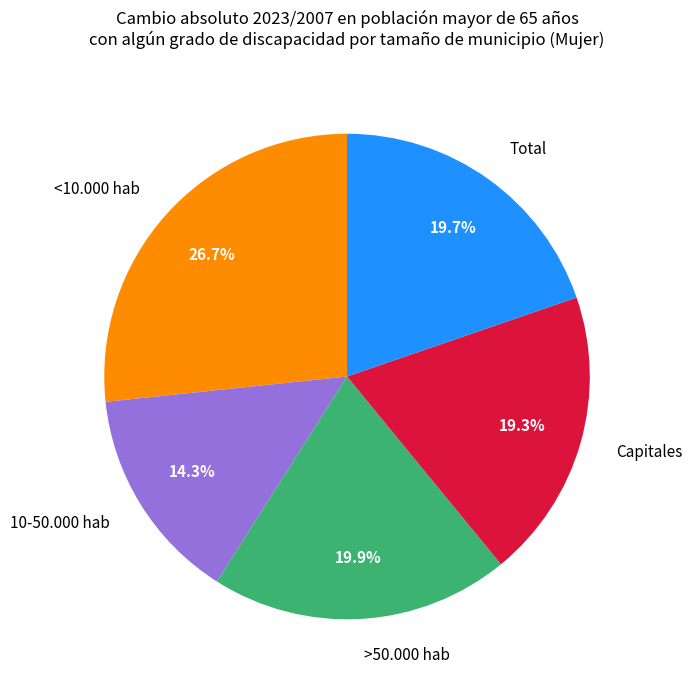

To the nearest percent, what is the difference between the largest and smallest slice percentages?

12%